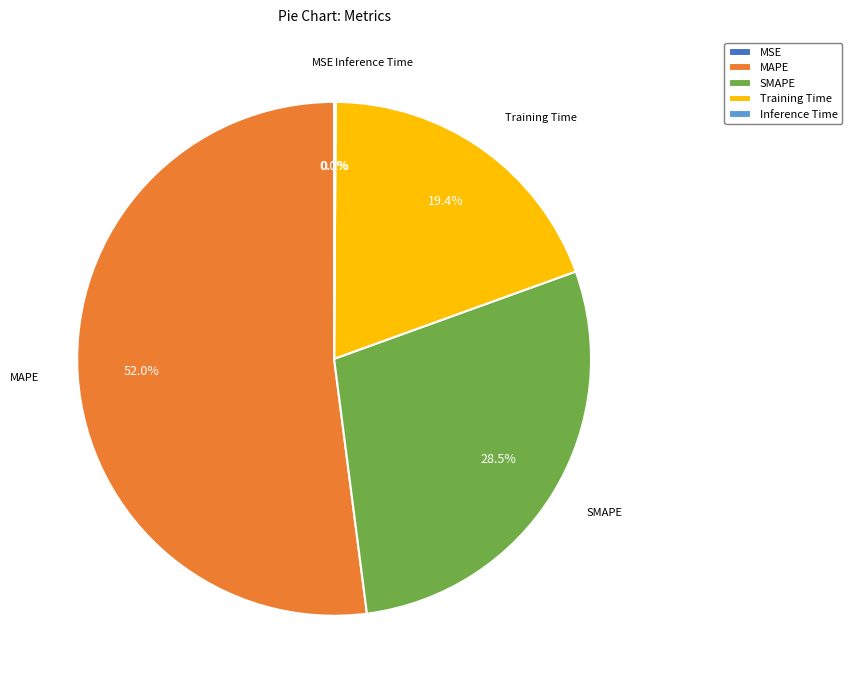

What is the largest slice in the pie chart?

MAPE